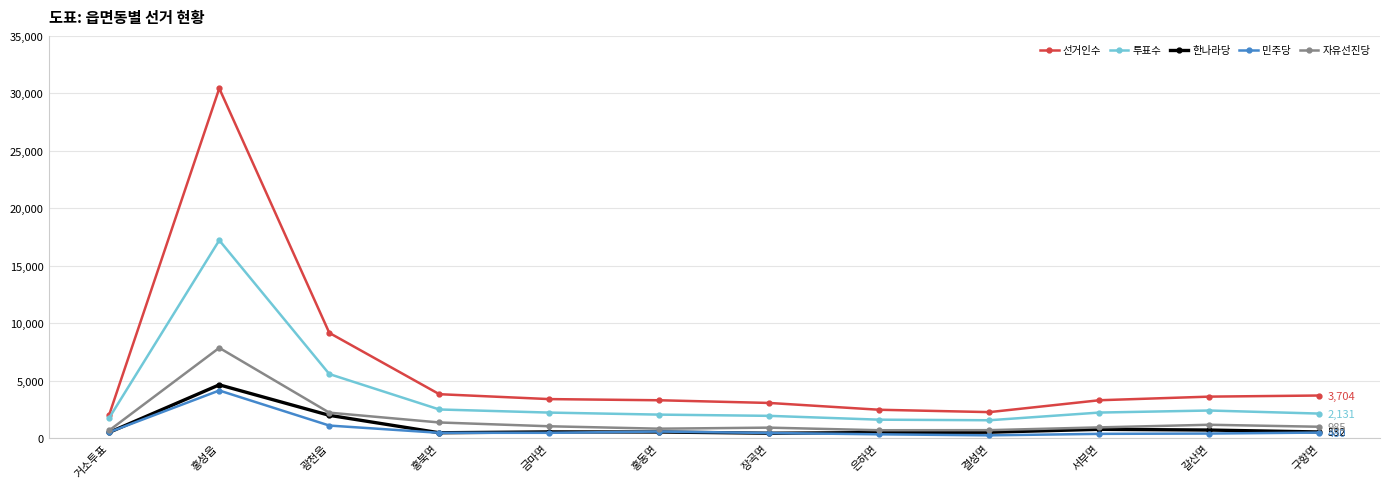

How many data points in 민주당 are less than 459?

6